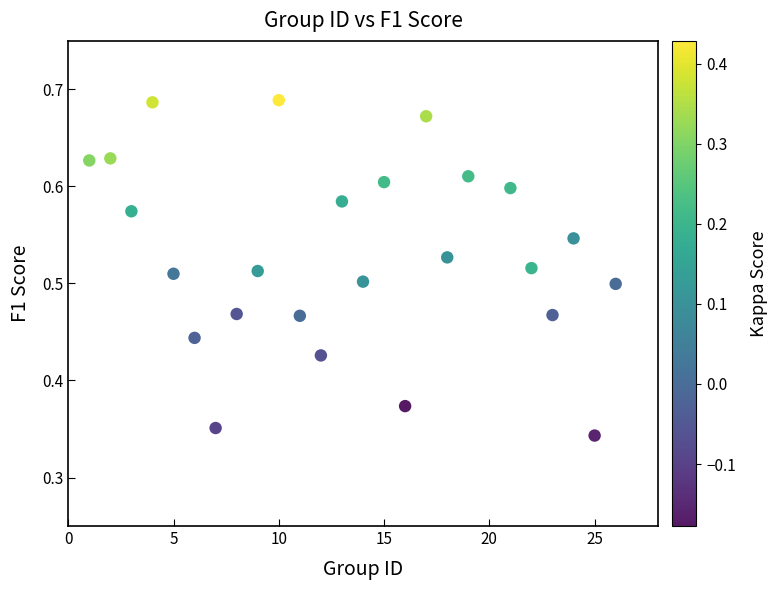

What is the range of X values (max minus min)?

25.0